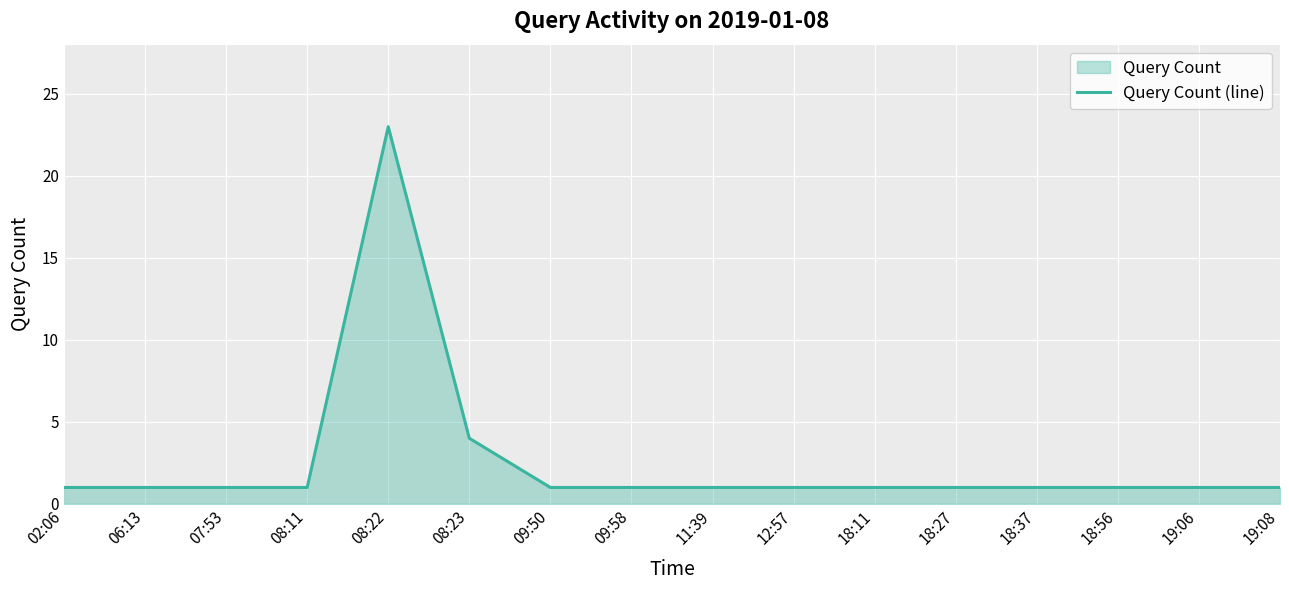

List the labels in order of value, largest first.

08:22, 08:23, 02:06, 06:13, 07:53, 08:11, 09:50, 09:58, 11:39, 12:57, 18:11, 18:27, 18:37, 18:56, 19:06, 19:08